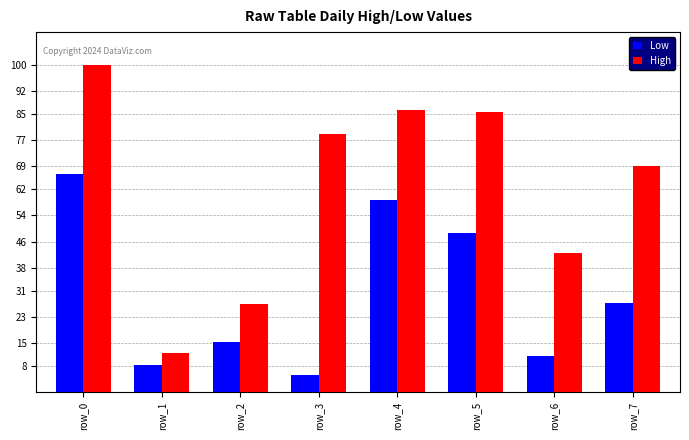

What is the difference between the highest and lowest values at row_4?

27.8